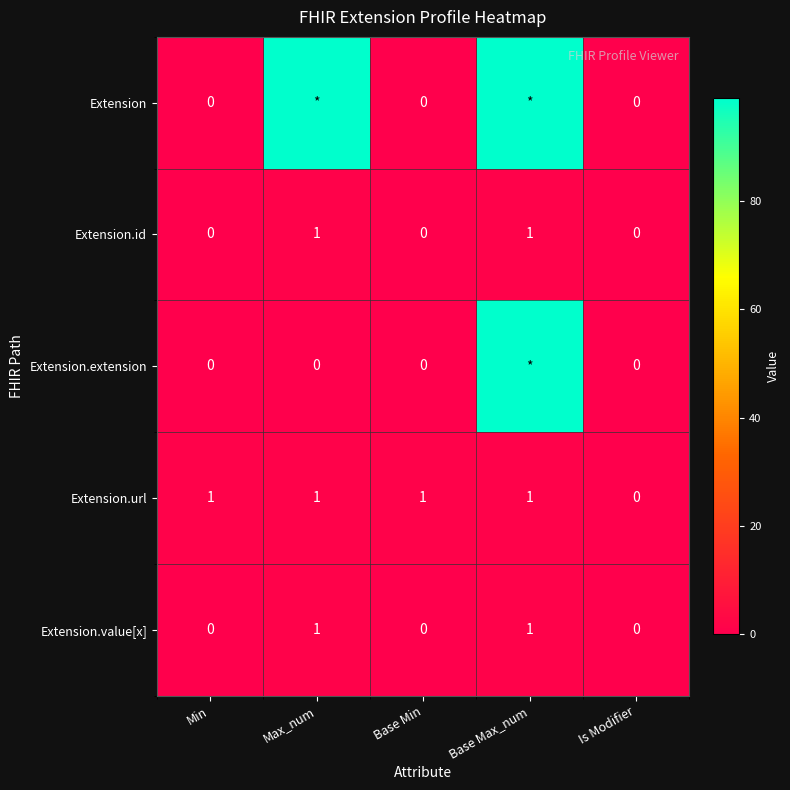

Count the number of data series in this chart.

5